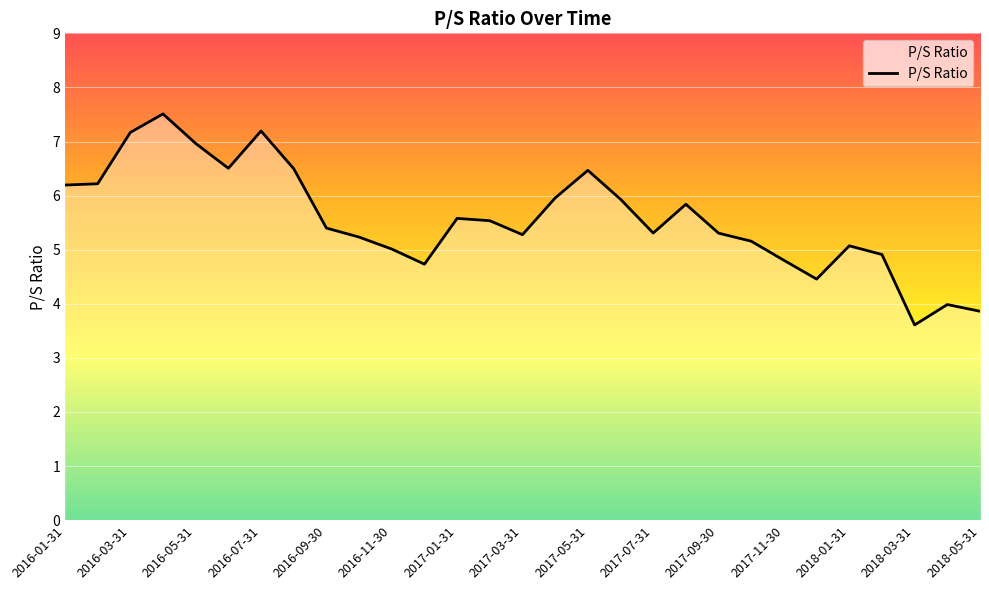

What is the difference between the maximum and minimum values?

3.9